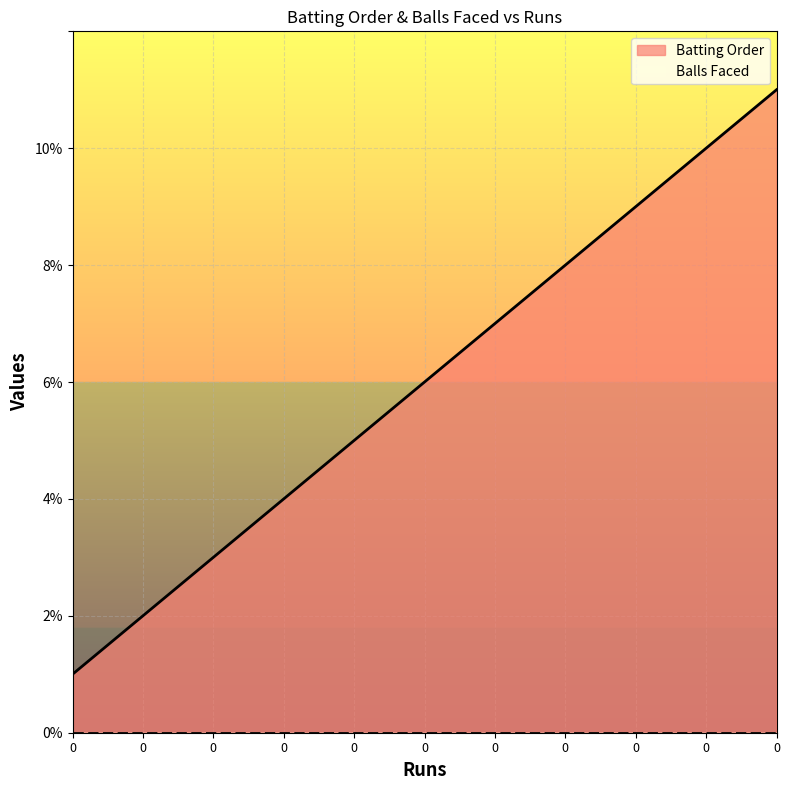

The value at 0 is 8. True or false?

True